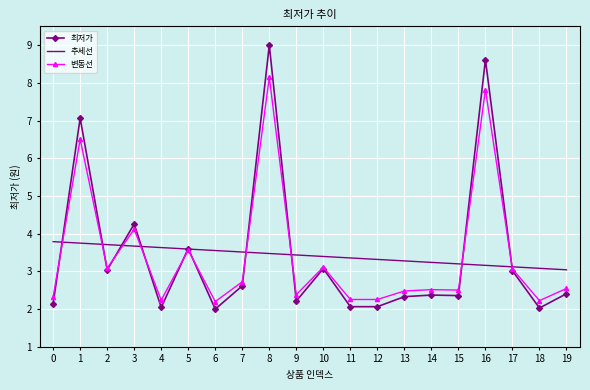

What are all the series names shown in the legend?

최저가, 추세선, 변동선